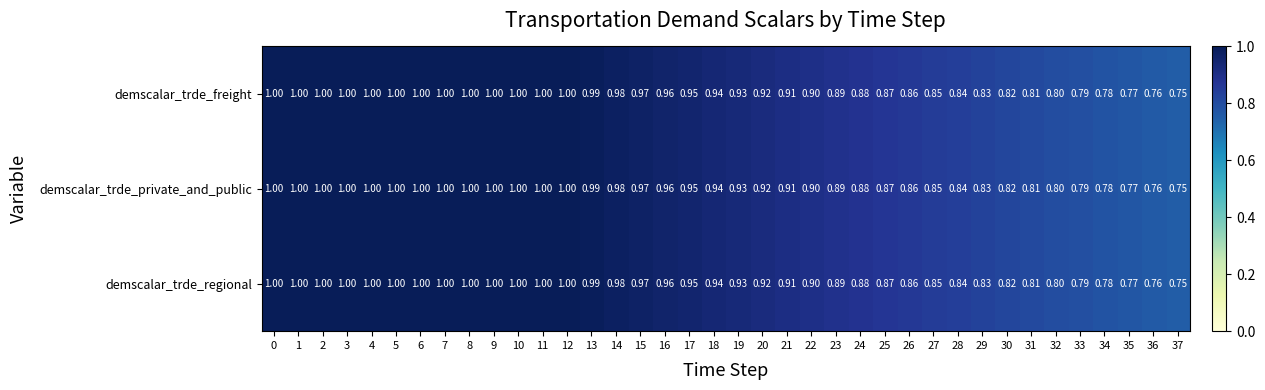

What is the greatest value displayed?

1.0